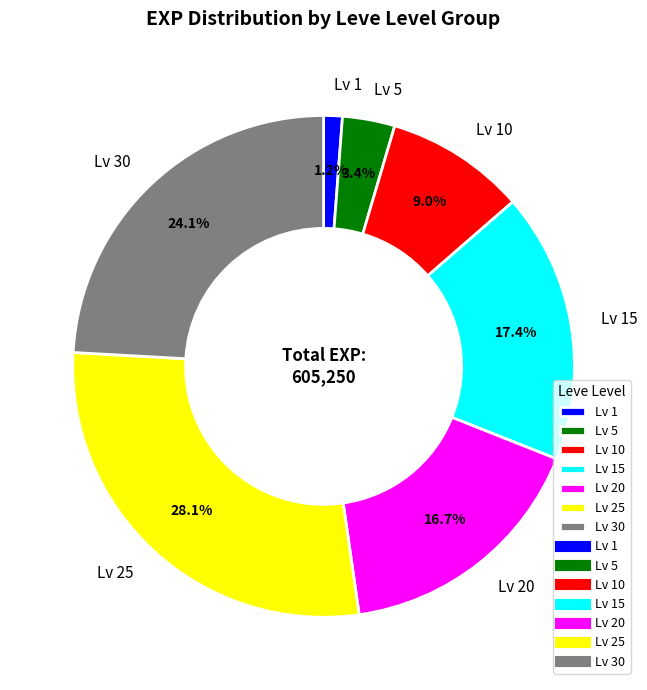

What is the ratio of the value at Lv 25 to the value at Lv 5?

8.3